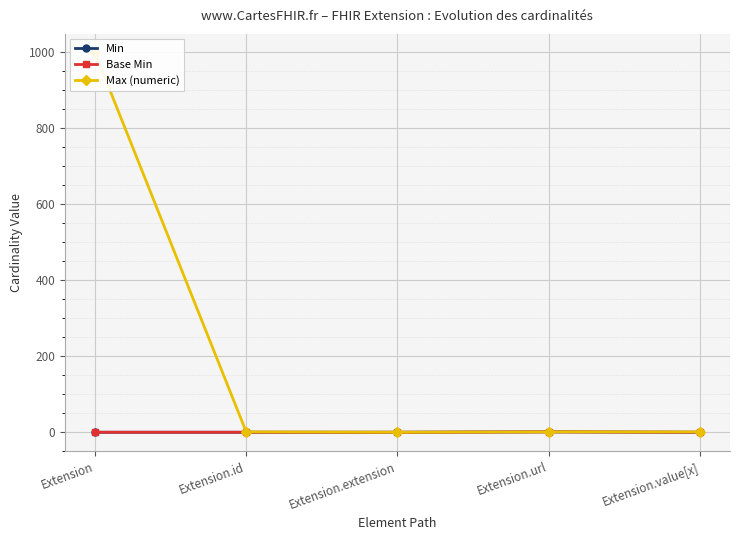

How many data points in Min are above 0?

1